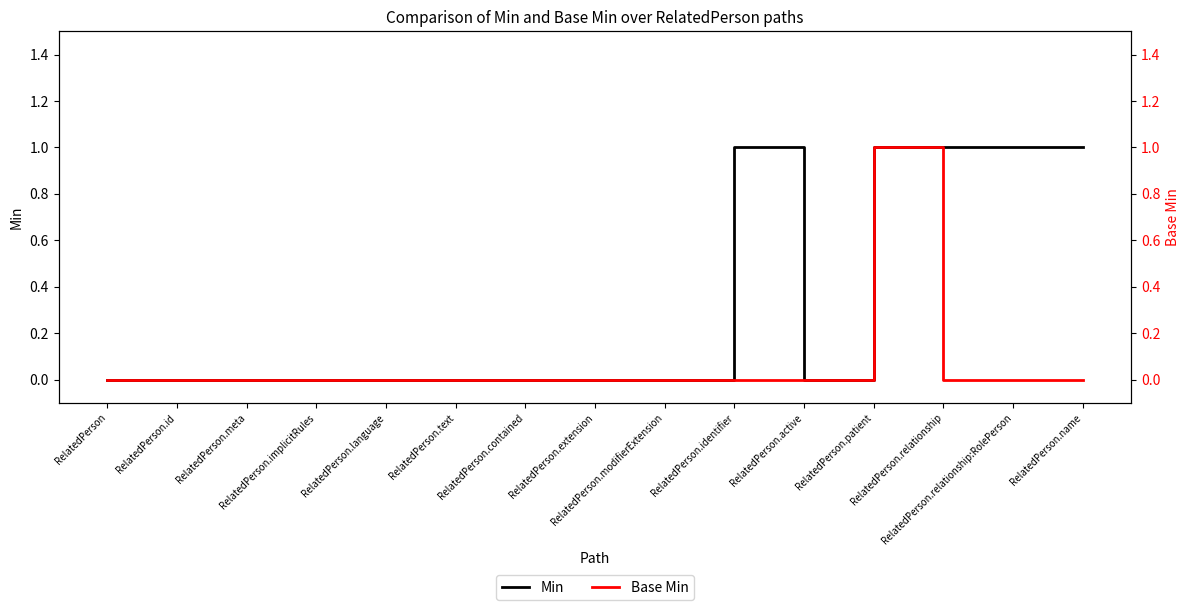

What is the difference between the maximum and second lowest values in the Min series?

1